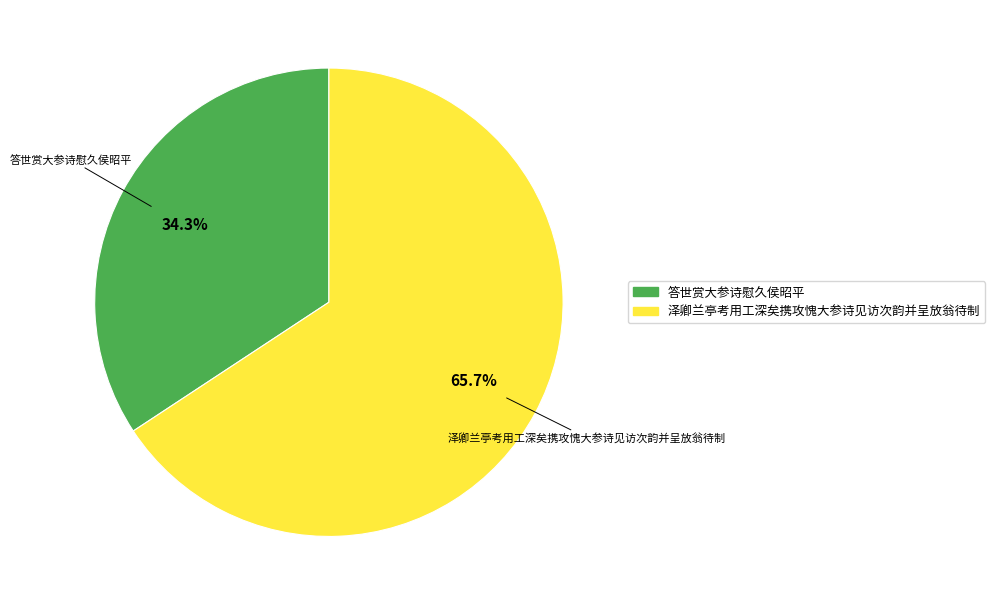

True or false: 泽卿兰亭考用工深矣携攻愧大参诗见访次韵并呈放翁待制 accounts for 66% of the total.

True